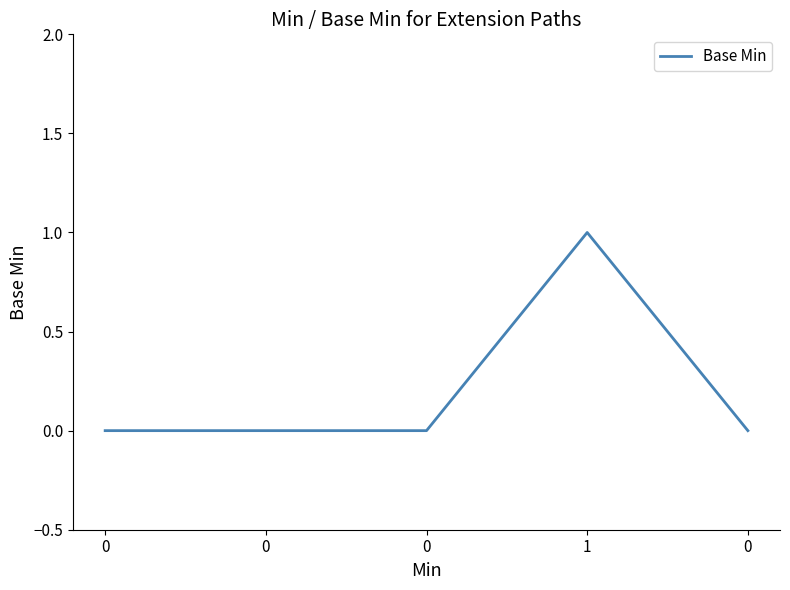

The chart shows a value of -1 at 0. True or false?

False